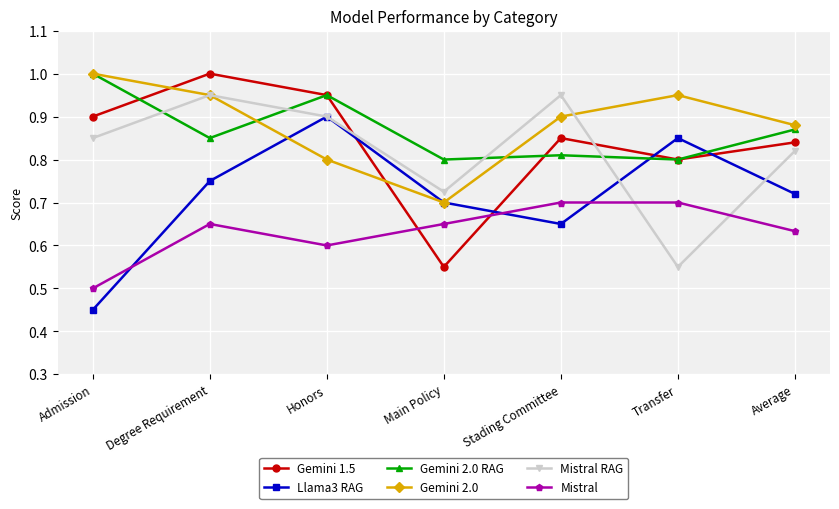

List the labels in order of Llama3 RAG value, smallest first.

Admission, Stading Committee, Main Policy, Average, Degree Requirement, Transfer, Honors